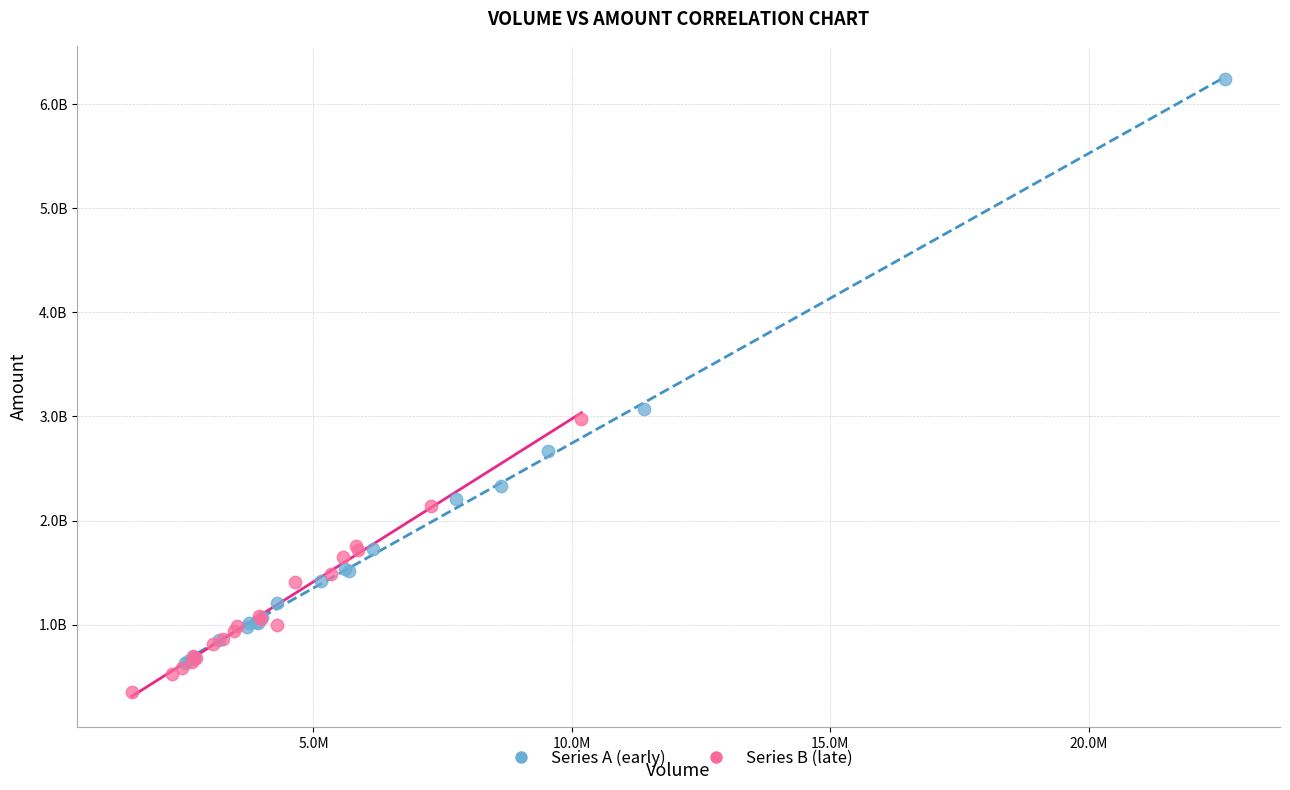

Which series contains the highest Y value?

Series A (early)